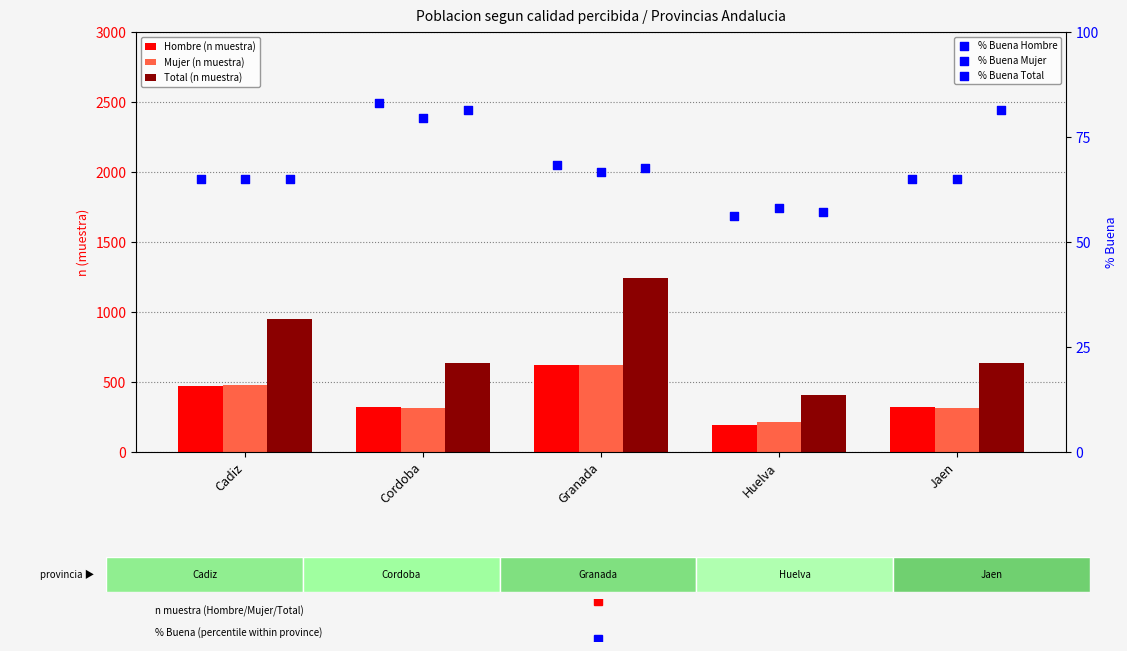

At which category is the sum across all series the highest?

Granada